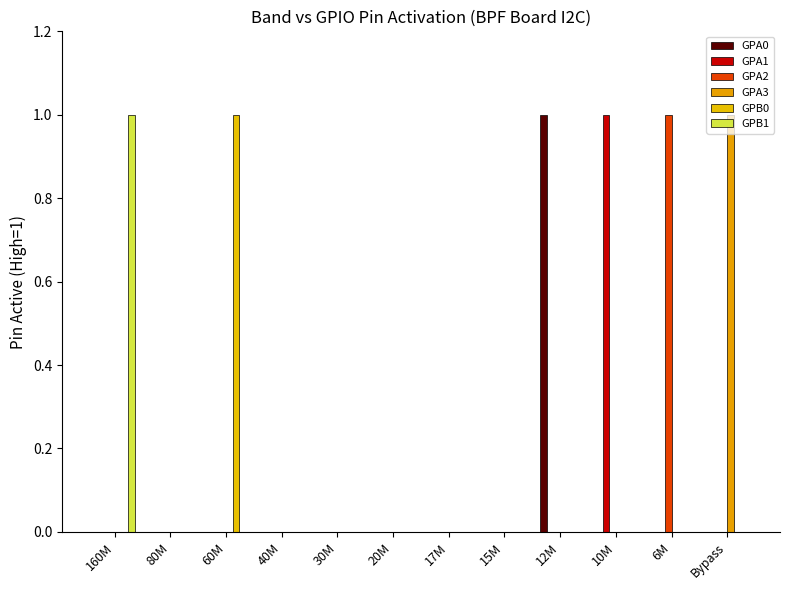

List the series in order of their peak value, lowest first.

GPA0, GPA1, GPA2, GPA3, GPB0, GPB1